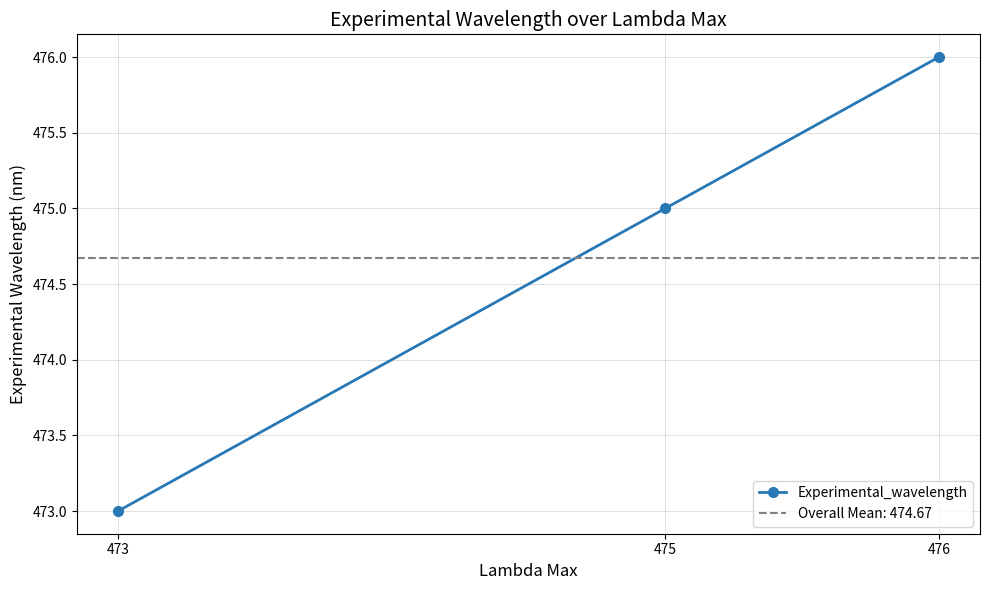

How many series are shown in this chart?

1